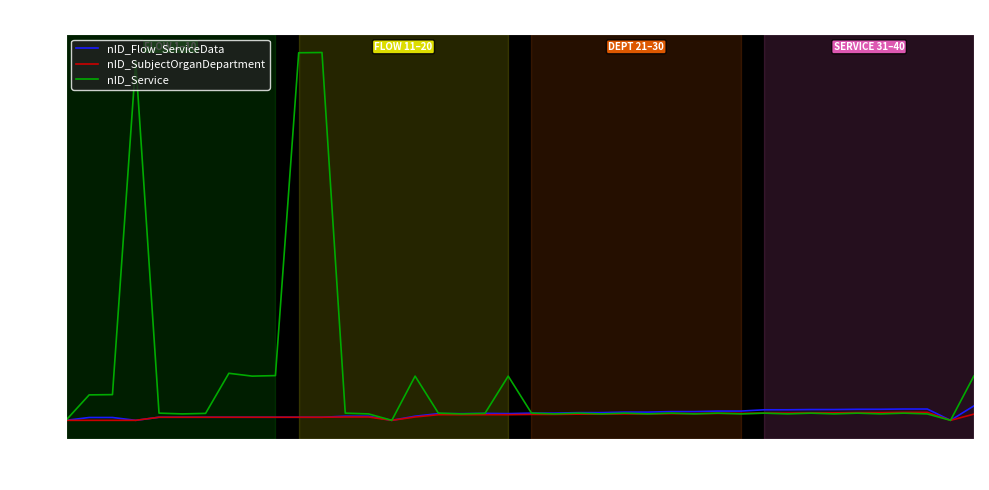

Which series has the largest range (max minus min)?

nID_Service